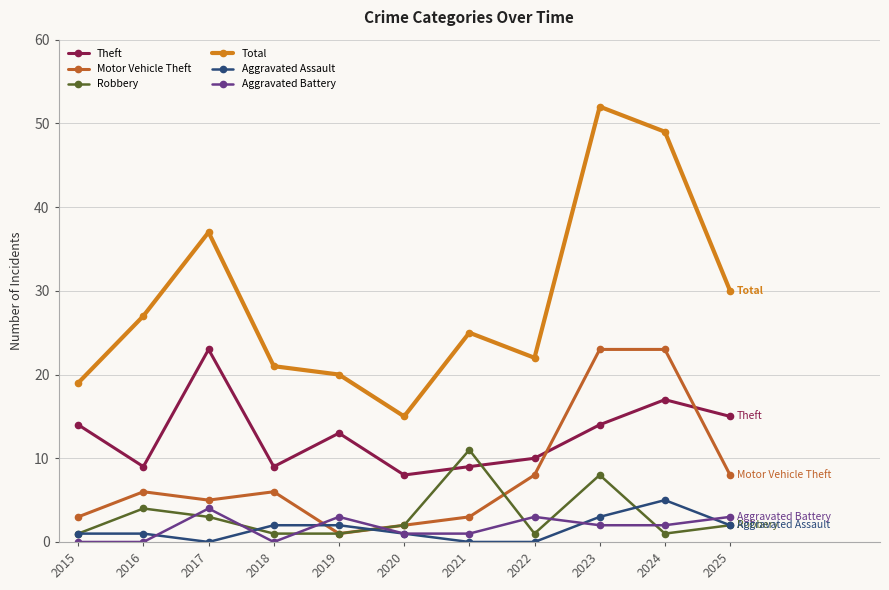

Is the value of Total at 2020 greater than the value of Theft at 2016?

Yes